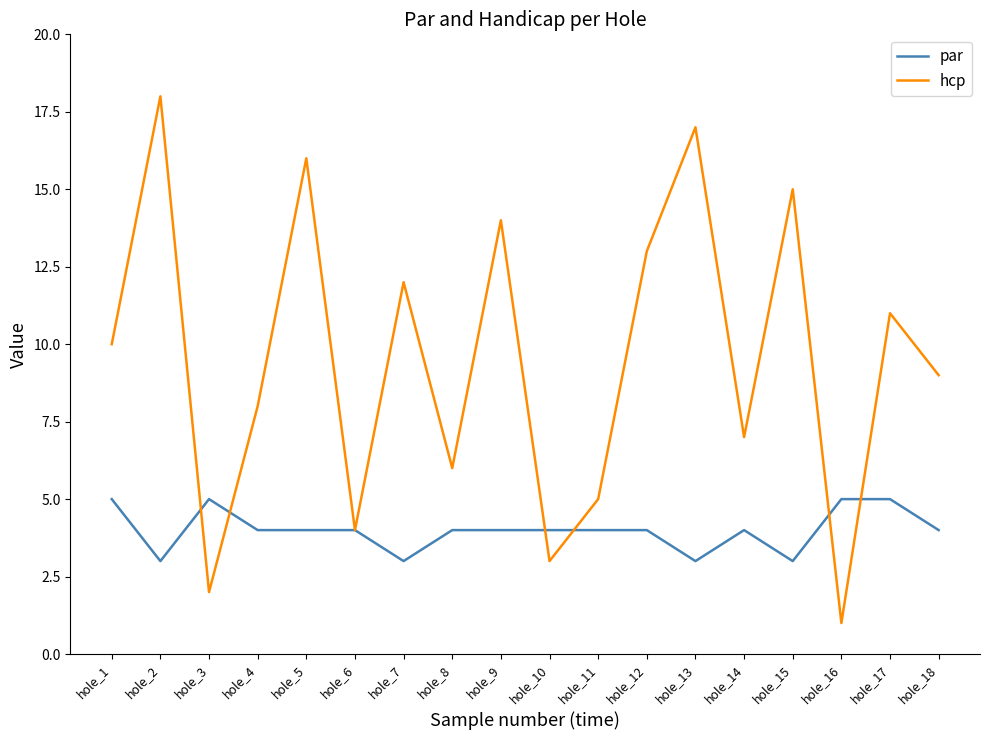

Reading left to right, transcribe all the data shown in this chart.

par: 5	3	5	4	4	4	3	4	4	4	4	4	3	4	3	5	5	4
hcp: 10	18	2	8	16	4	12	6	14	3	5	13	17	7	15	1	11	9